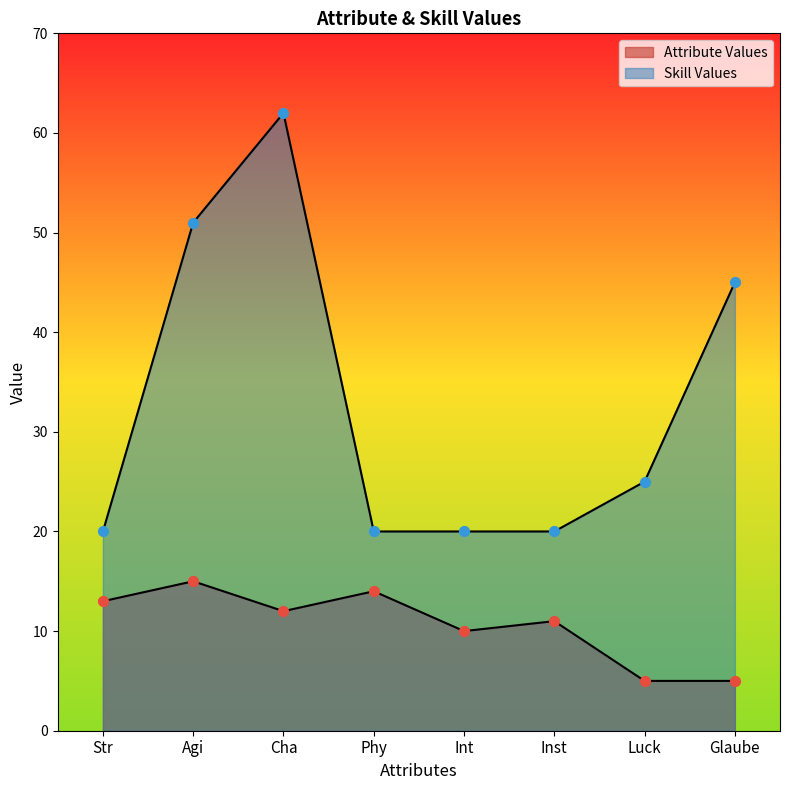

What are all the series names shown in the legend?

Attribute Values, Skill Values